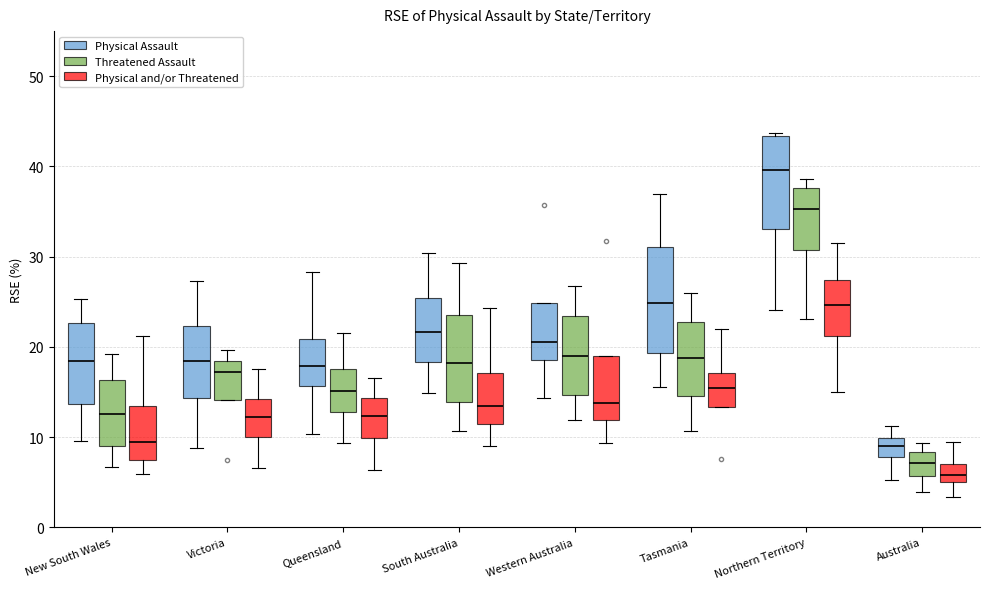

Where is the lower edge of the box for Victoria (Physical Assault) on the y-axis? The values are not printed on the chart, so give them approximately, as read against the axis.

14